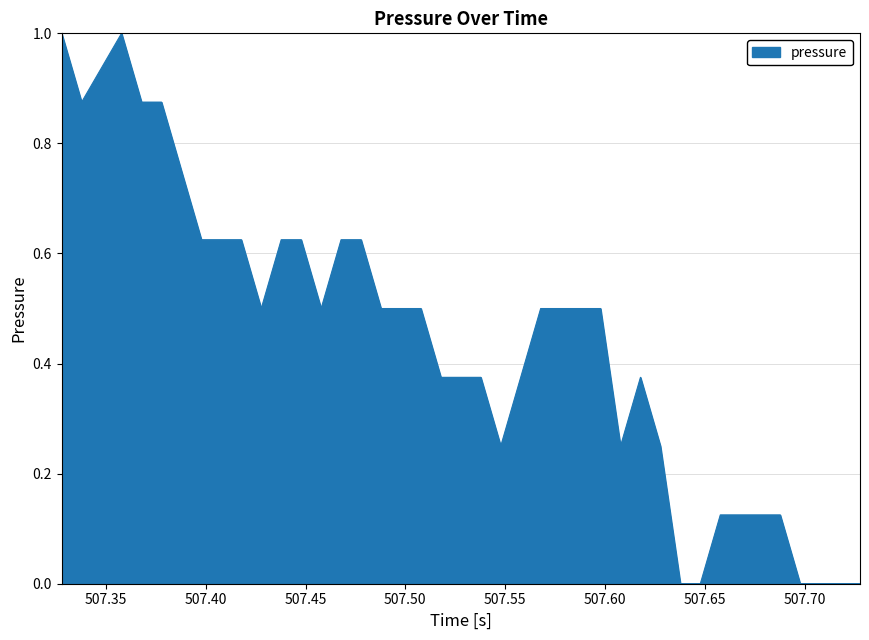

Does the chart display data point markers on the line(s)?

No